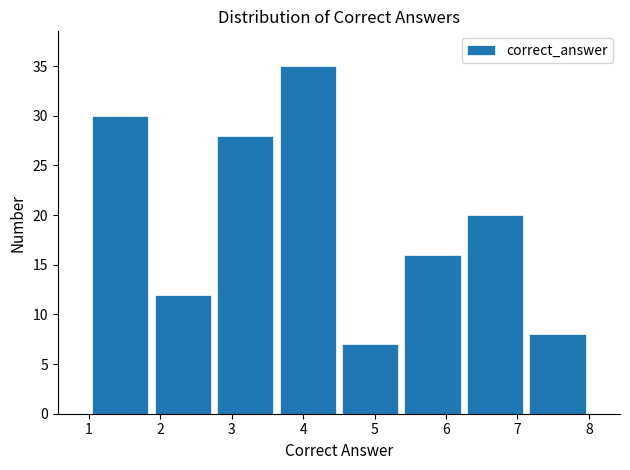

Reading left to right, transcribe this chart: for each bar, give the range it covers on the x-axis and its height. Neither the bar edges nor the heights are printed on the chart, so give them approximately, as read against the axes.

1.0 to 1.9: 30
1.9 to 2.8: 12
2.8 to 3.6: 28
3.6 to 4.5: 35
4.5 to 5.4: 7
5.4 to 6.3: 16
6.3 to 7.1: 20
7.1 to 8.0: 8